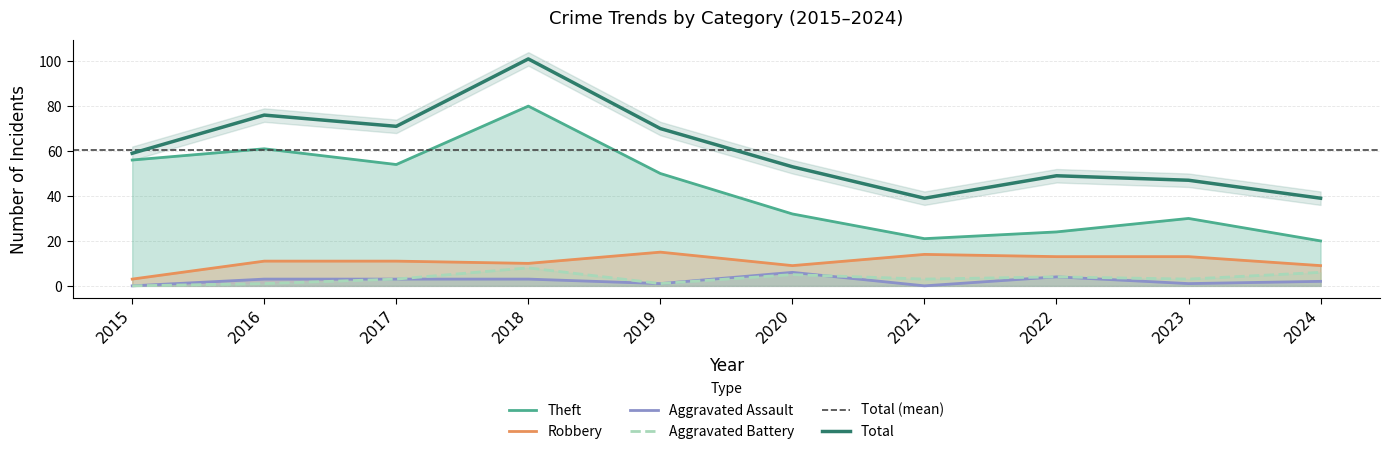

Which category has the highest value in the Robbery series?

2019